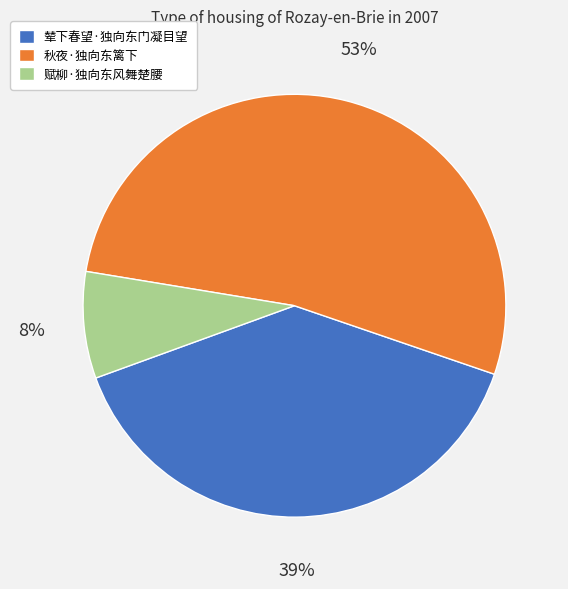

Between 秋夜·独向东篱下 and 赋柳·独向东风舞楚腰, which is larger?

秋夜·独向东篱下